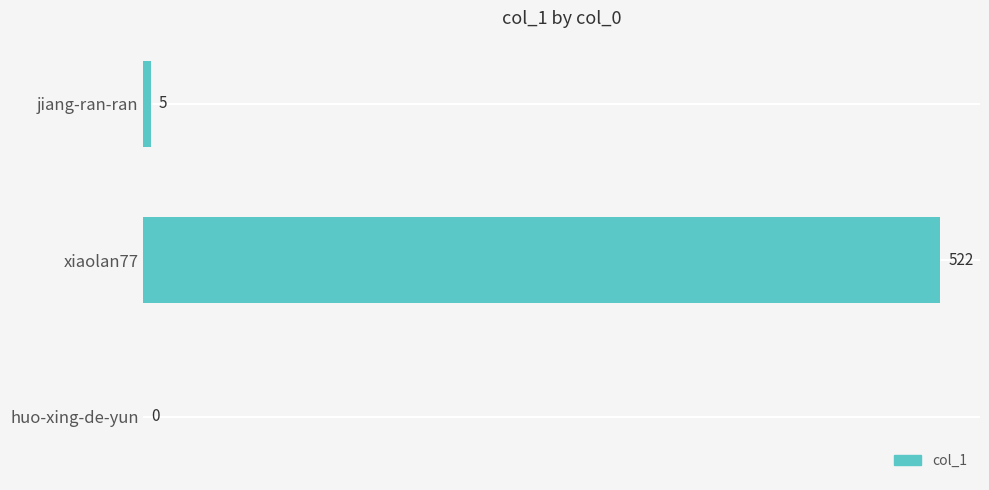

Are the bars horizontal?

Yes